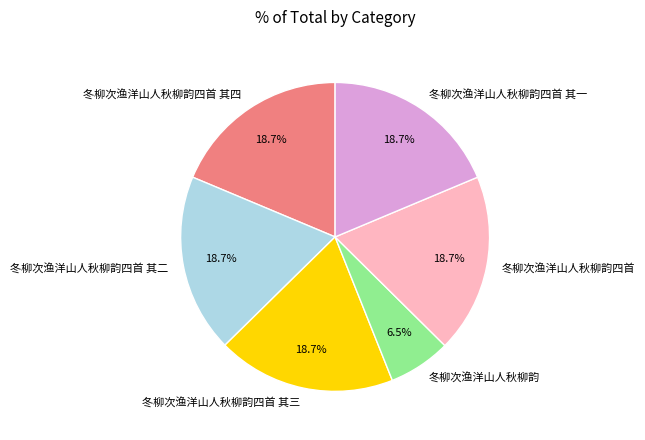

Does 冬柳次渔洋山人秋柳韵四首 其三 account for over 50% of the chart?

No